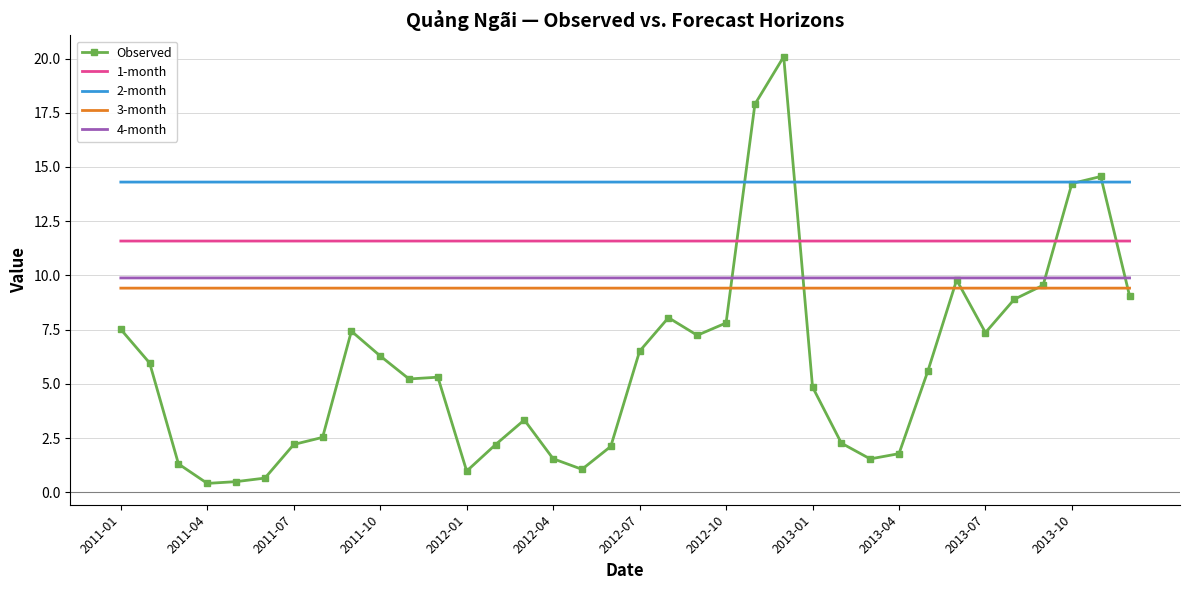

What is the highest value of the 2-month series?

14.3